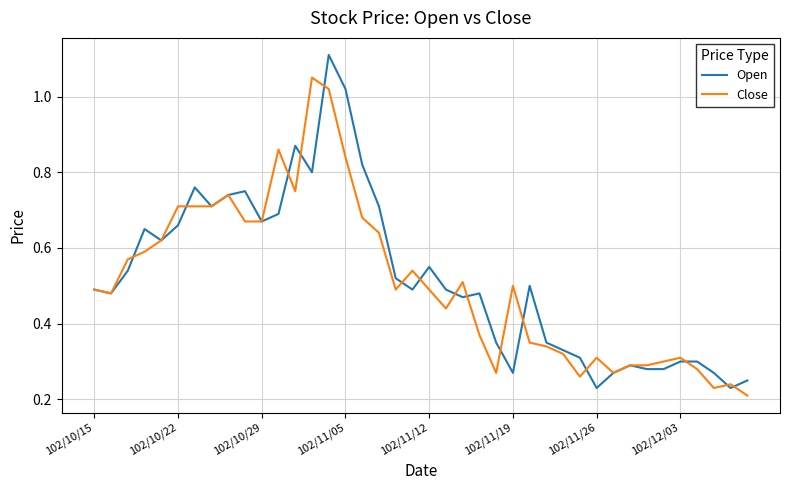

Which series ends up on top after the final intersection of Open and Close?

Open